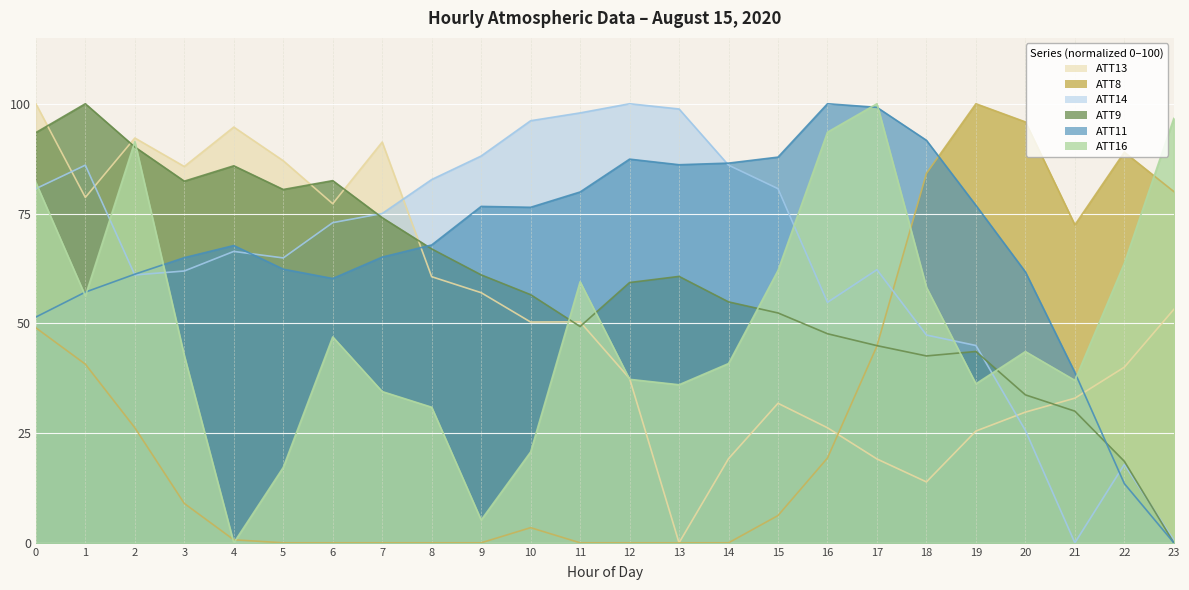

Reading left to right, what are all the values shown in this chart?

ATT8: 49.0	40.7	26.2	9.0	0.7	0.0	0.0	0.0	0.0	0.0	3.4	0.0	0.0	0.0	0.0	6.2	19.3	44.8	84.1	100.0	95.9	72.4	89.0	80.0
ATT9: 93.4	100.0	90.1	82.4	85.9	80.5	82.5	74.0	66.9	61.0	56.5	49.3	59.3	60.7	54.9	52.4	47.6	44.9	42.6	43.6	33.7	30.0	18.6	0.0
ATT11: 51.4	57.1	61.2	64.9	67.7	62.3	60.2	65.1	67.8	76.6	76.4	79.9	87.4	86.1	86.5	87.8	100.0	99.2	91.7	76.8	61.7	38.8	13.5	0.0
ATT13: 100.0	78.7	92.2	85.7	94.7	87.0	77.2	91.3	60.6	57.0	50.3	50.3	37.4	0.0	19.2	31.8	26.2	19.1	13.9	25.5	29.8	32.9	40.0	53.2
ATT14: 80.7	86.0	61.0	61.9	66.4	64.9	72.9	75.0	82.7	88.1	96.1	97.9	100.0	98.8	86.0	80.7	54.8	62.2	47.3	44.9	25.6	0.0	17.9	0.6
ATT16: 82.0	56.2	91.4	42.6	0.0	17.2	46.9	34.4	30.9	5.2	20.7	59.4	37.2	36.0	40.8	62.0	93.5	100.0	58.2	36.2	43.6	37.0	63.6	96.7